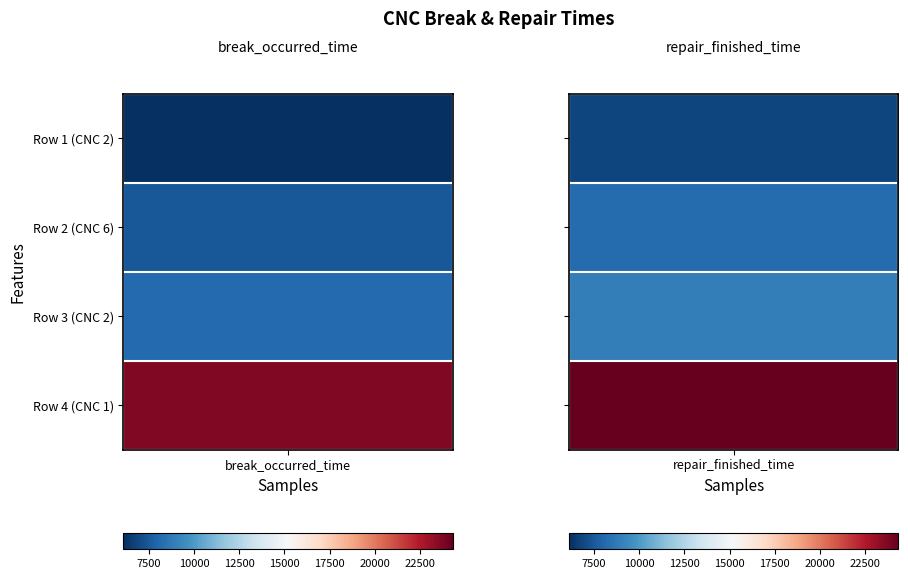

The value of Row 4 at break_occurred_time is 12549. True or false?

False